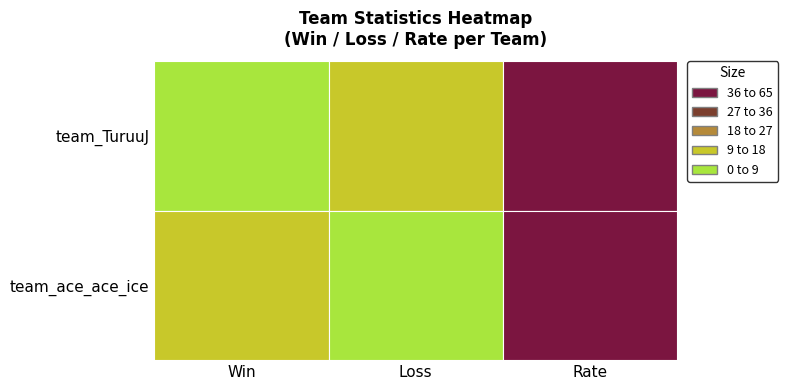

Rank the series by their average value, from highest to lowest.

team_ace_ace_ice, team_TuruuJ